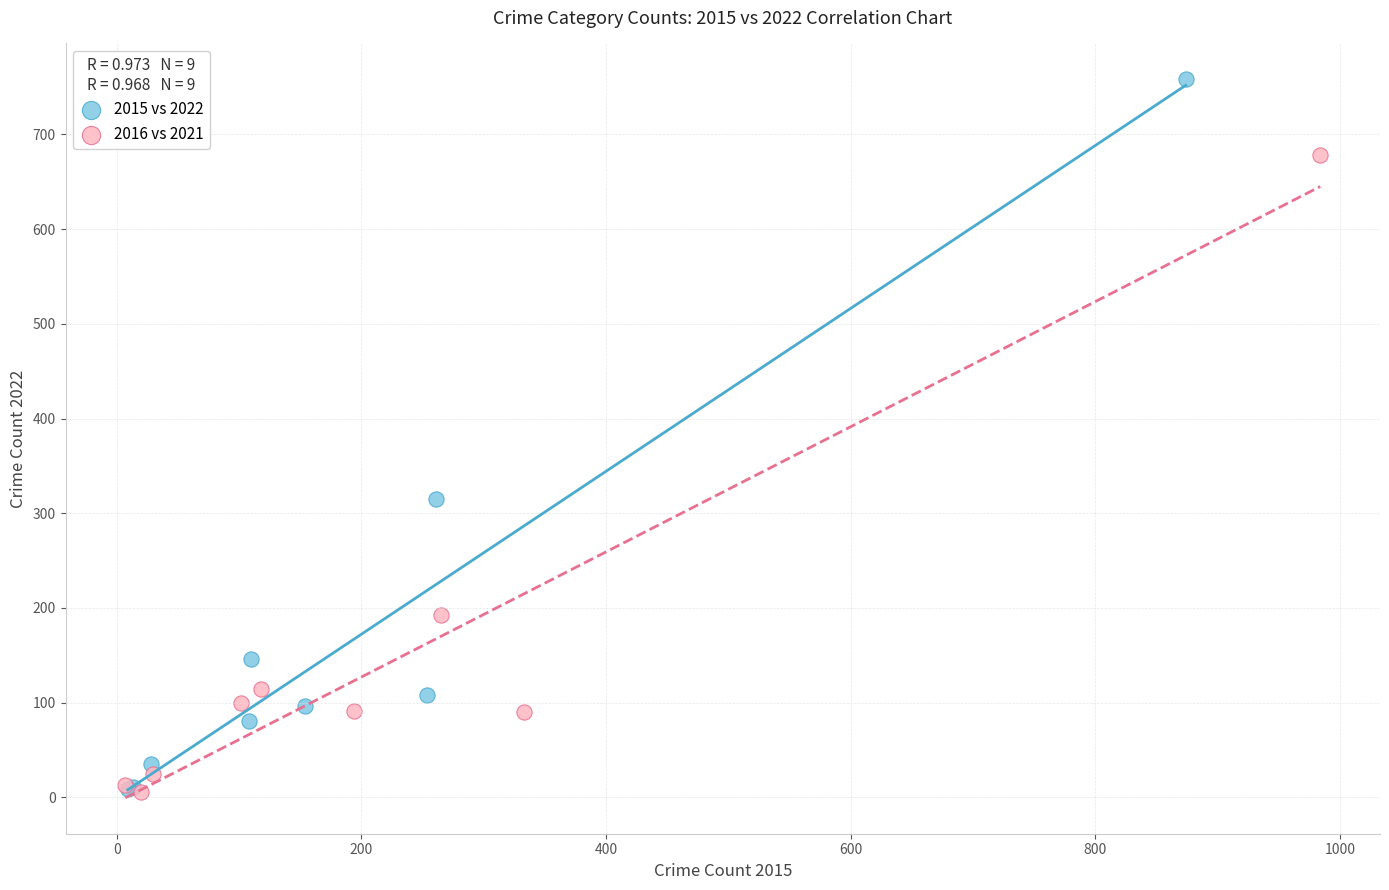

Which series has the largest Y range (max minus min)?

2015 vs 2022